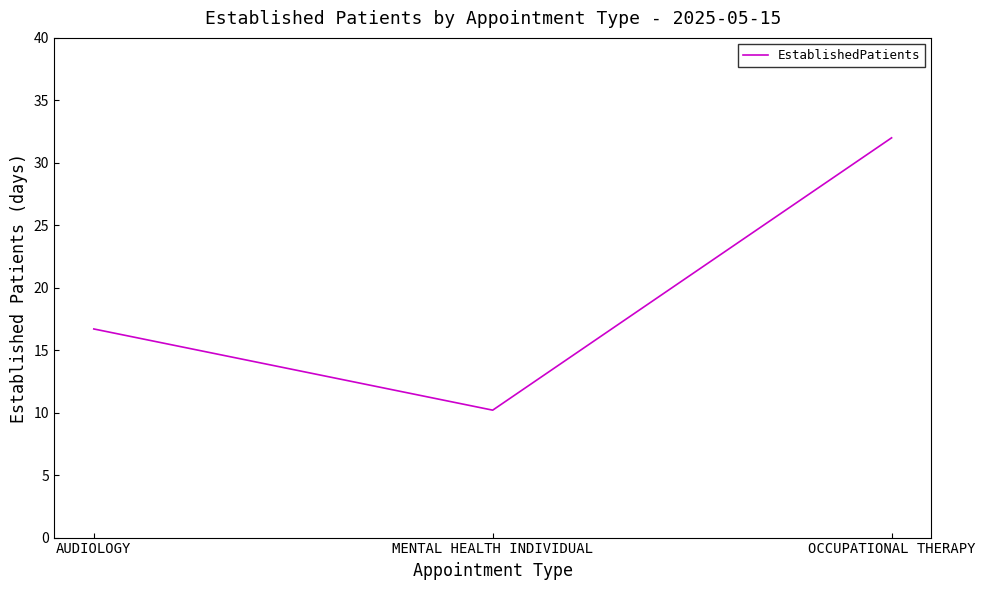

The value at OCCUPATIONAL THERAPY is 32.0. True or false?

True